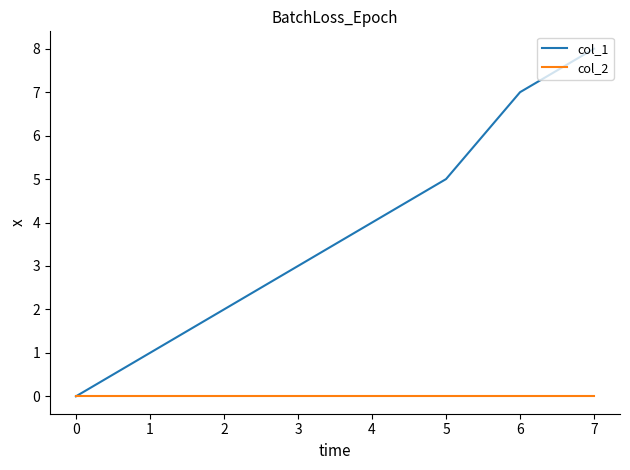

Which series has the largest range (max minus min)?

col_1